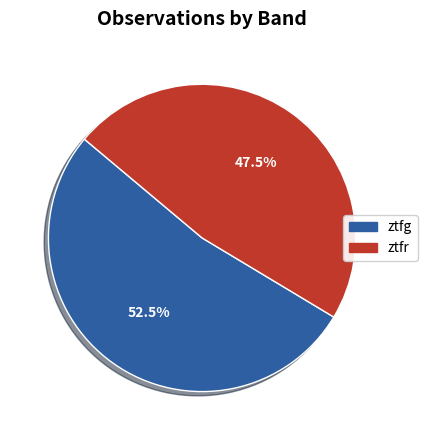

Approximately how many times larger is the value at ztfr compared to ztfg?

0.9